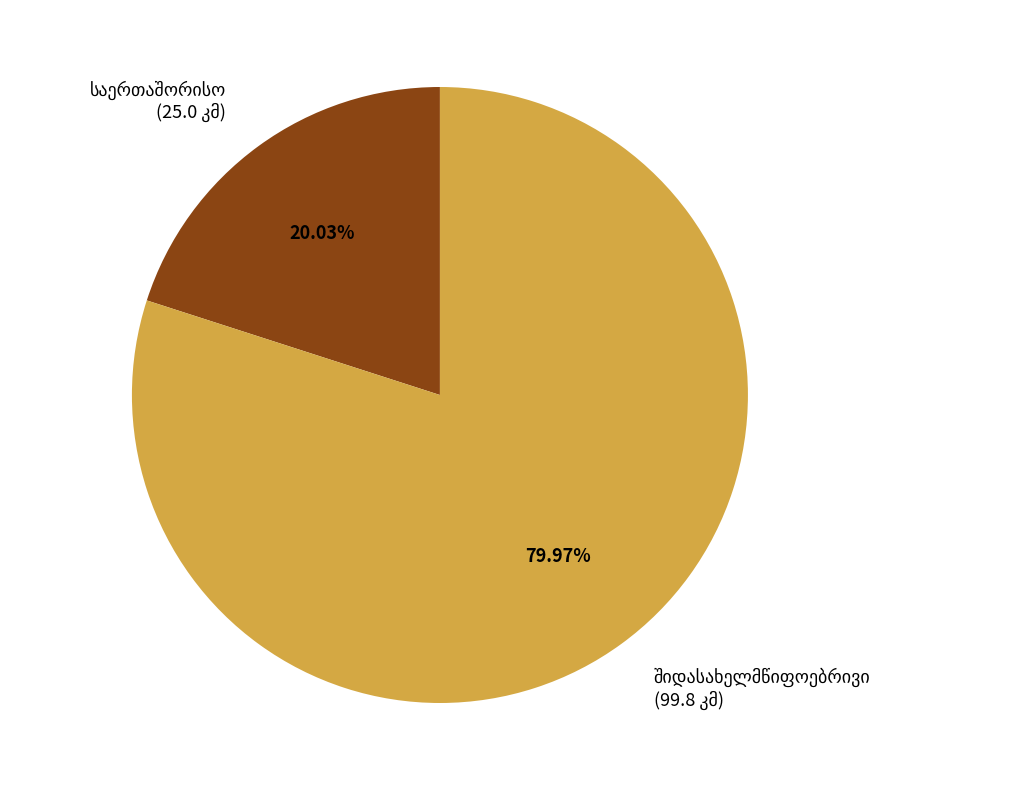

Is there any slice that represents more than half of the pie?

Yes